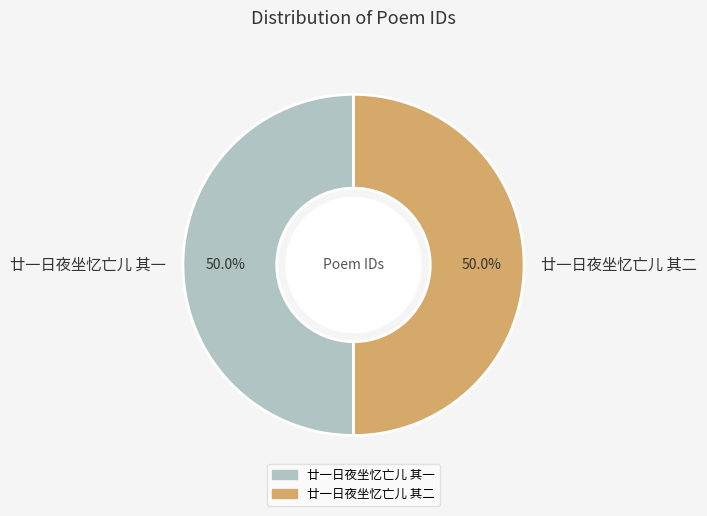

Do 廿一日夜坐忆亡儿 其一 and 廿一日夜坐忆亡儿 其二 together represent more than half of the pie?

Yes